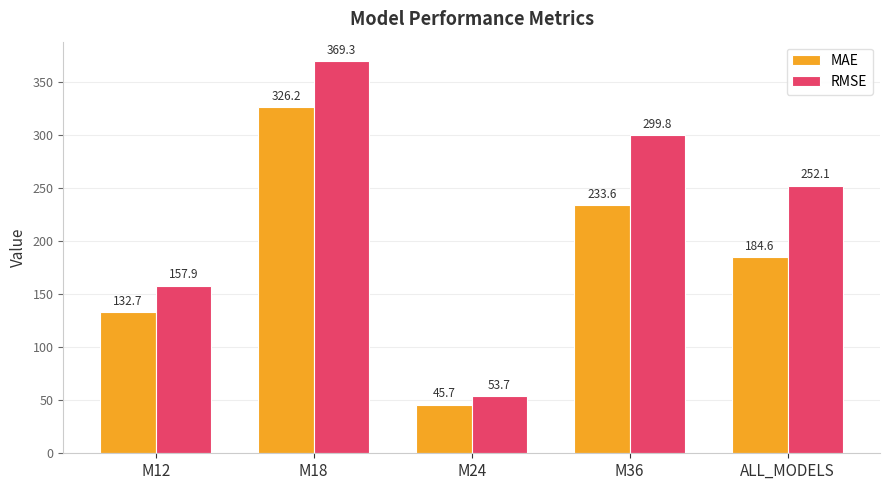

What are all the series names shown in the legend?

MAE, RMSE